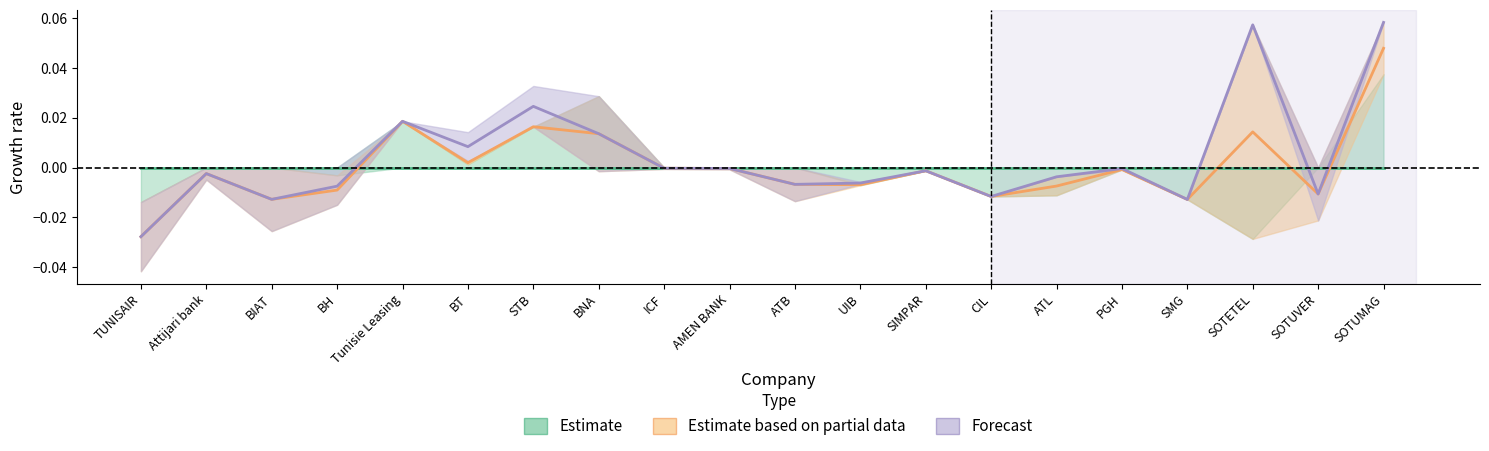

Between which two adjacent categories do Forecast and Estimate first intersect?

BH and Tunisie Leasing